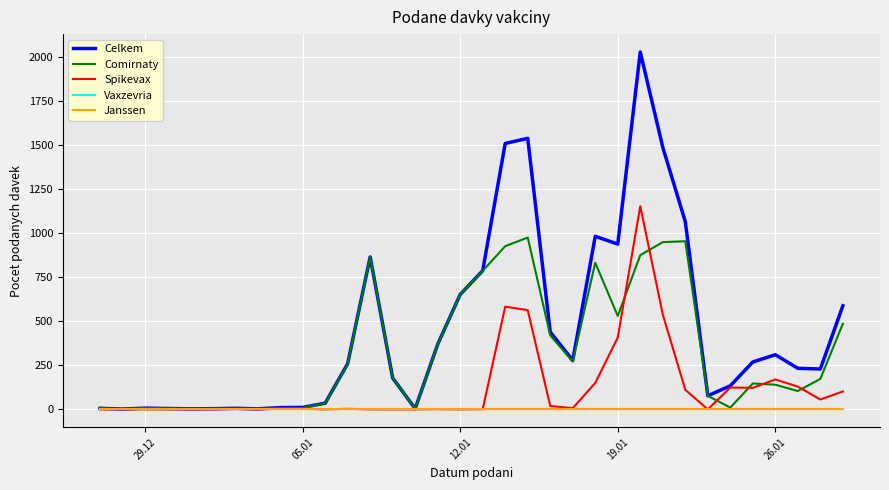

Does the chart display data point markers on the line(s)?

No